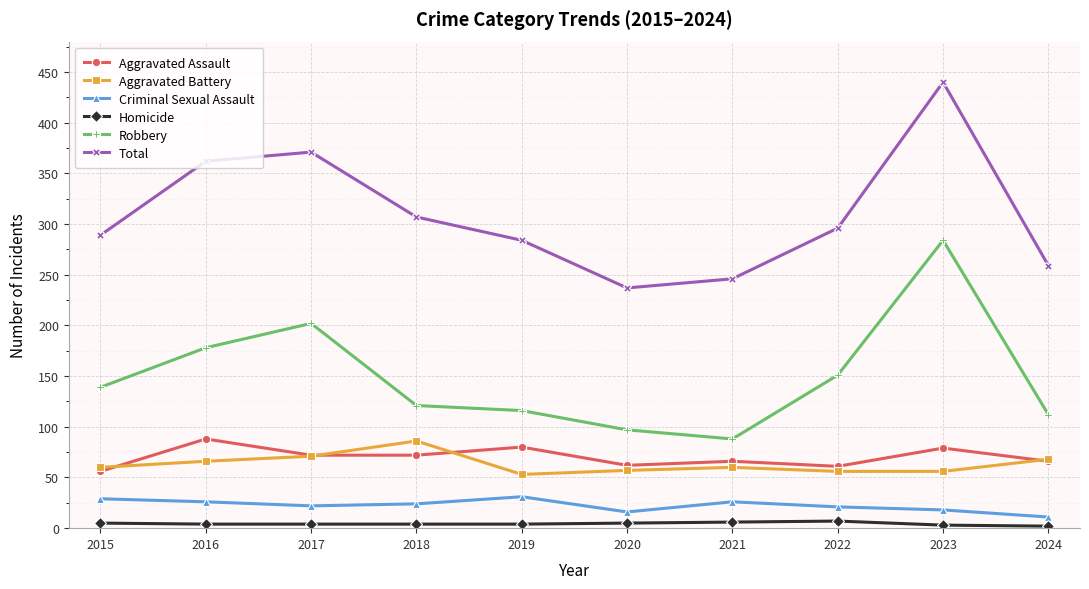

How many Homicide values are between 4 and 5?

6